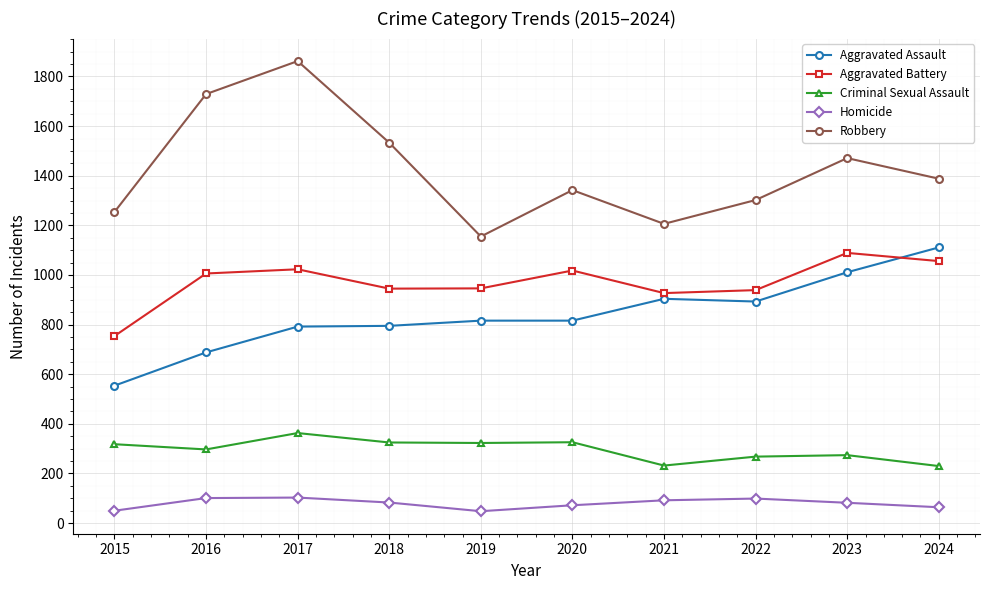

At which category is the sum across all series the highest?

2017